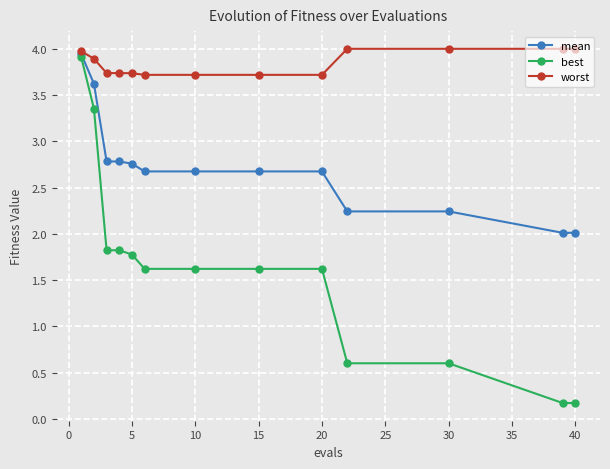

At how many categories does at least one series exceed 0?

13